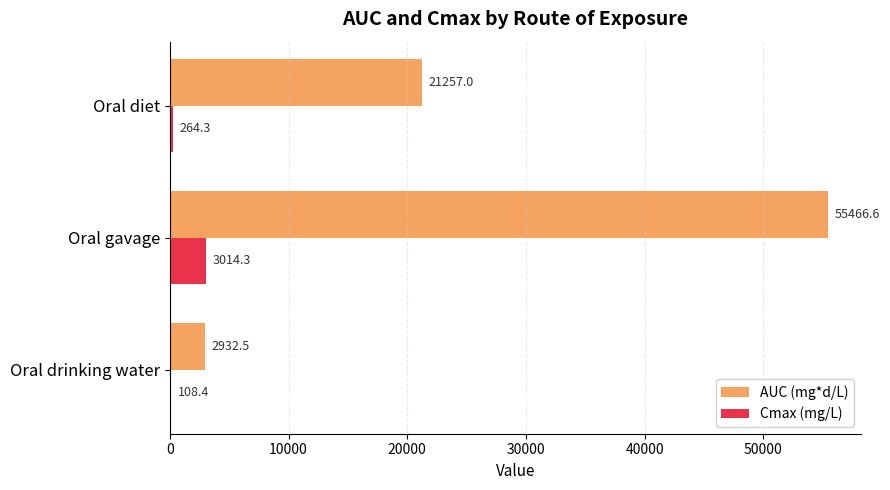

The value of AUC (mg*d/L) at Oral gavage is 21228.2. True or false?

False